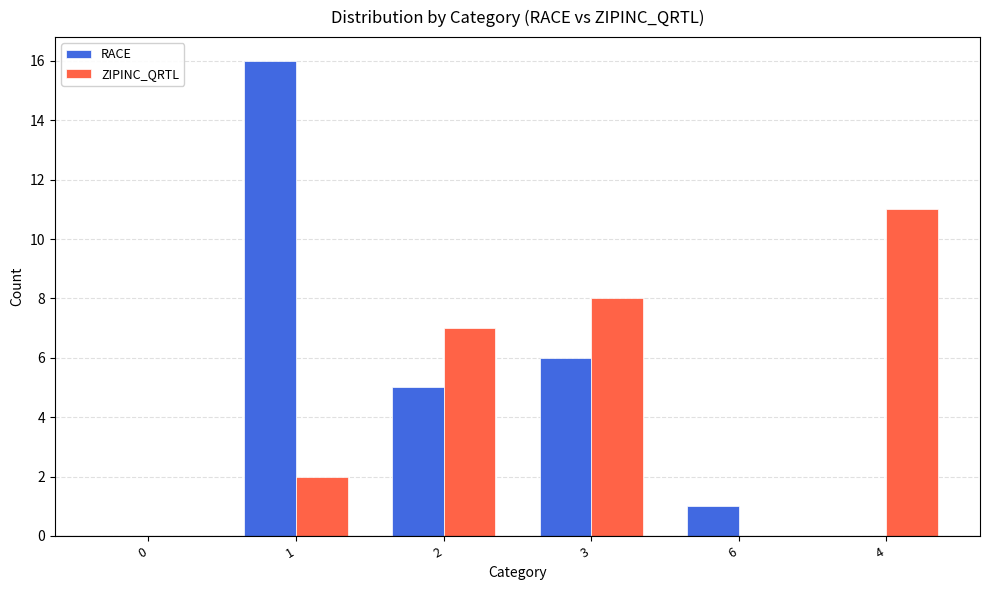

What is the sum of the RACE values at 0 and 6?

1